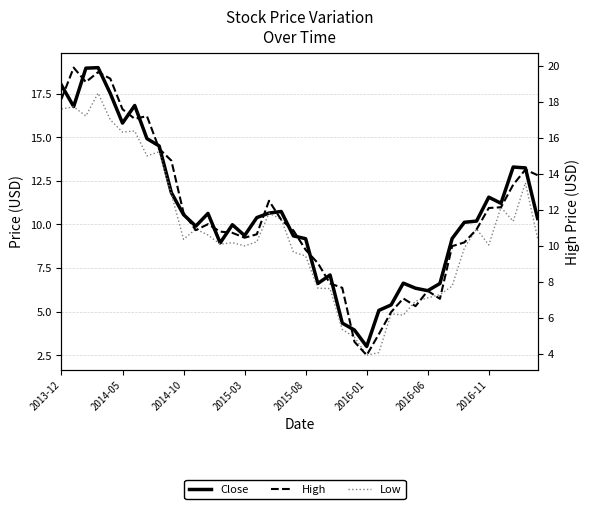

Does the chart have visible grid lines?

Yes